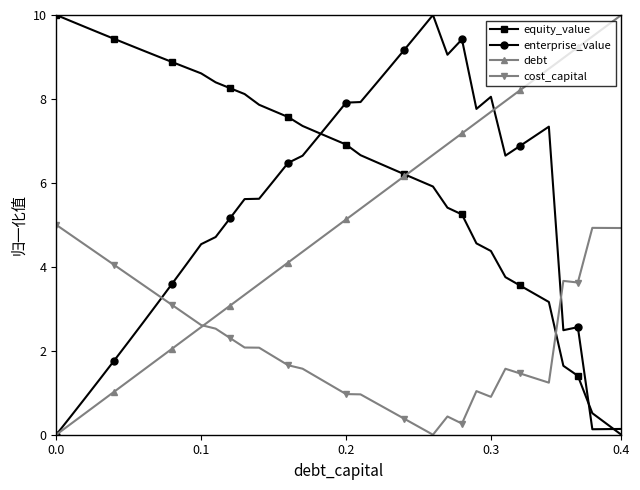

What is the value of the debt point at the 8th from the left?

1.8